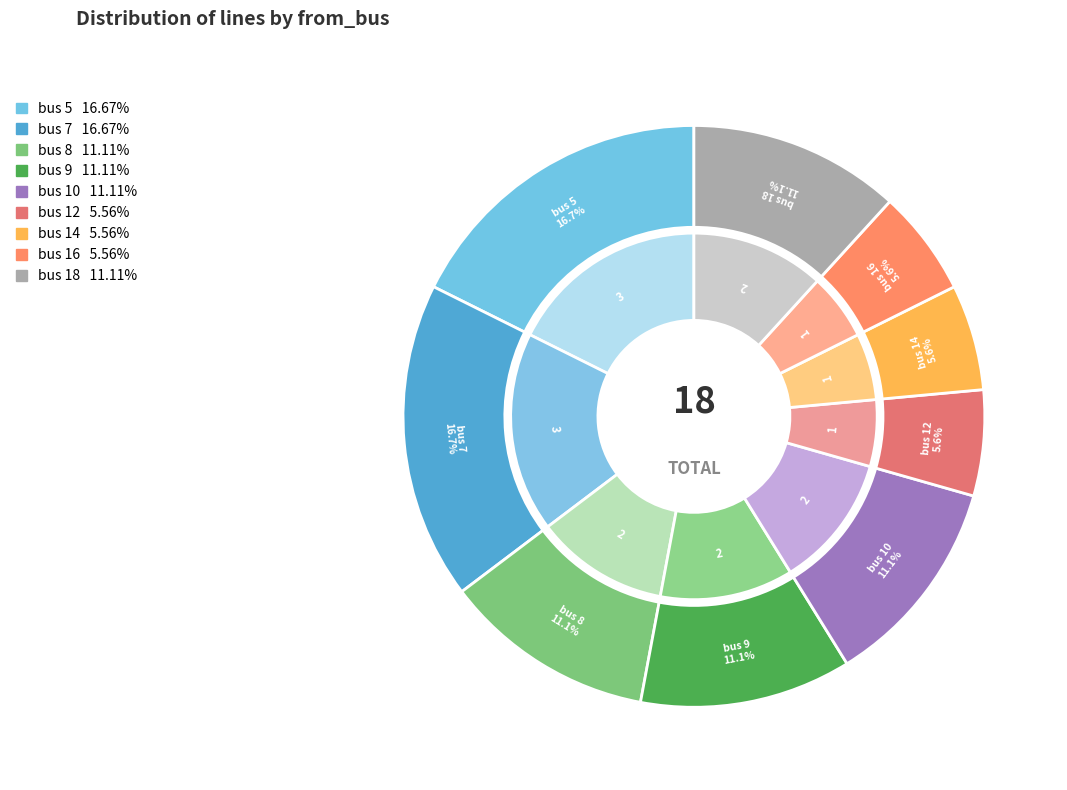

Rank the categories by value from lowest to highest.

bus 12, bus 14, bus 16, bus 8, bus 9, bus 10, bus 18, bus 5, bus 7